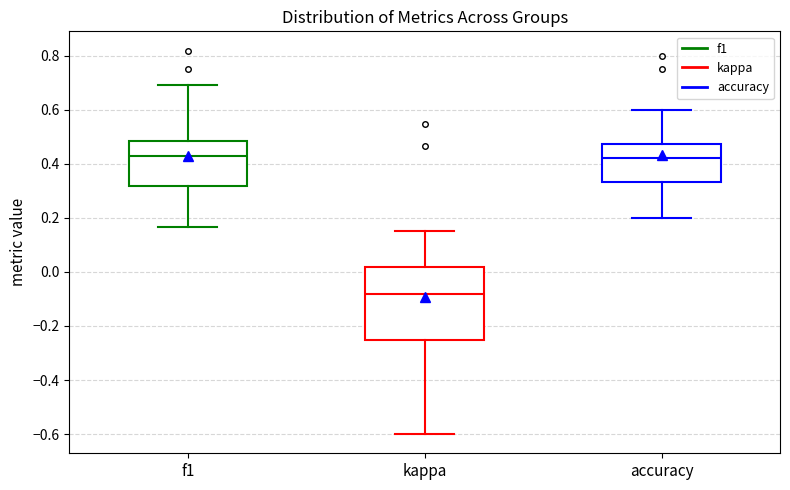

Where does the upper whisker of the box for f1 end on the y-axis? The values are not printed on the chart, so give them approximately, as read against the axis.

0.70